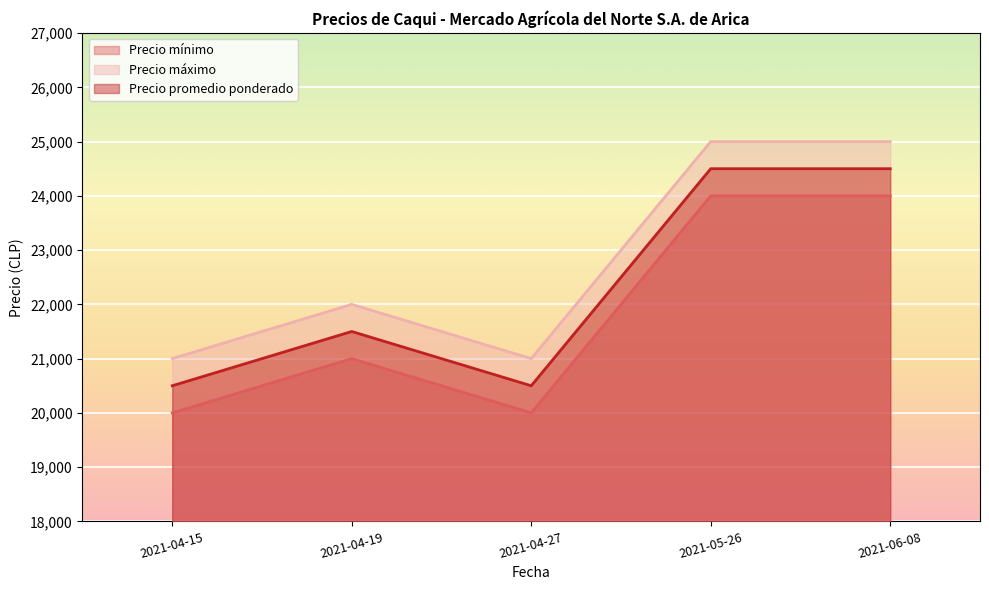

Reading left to right, what are all the values shown in this chart?

Precio mínimo: 2021-04-15=20000	2021-04-19=21000	2021-04-27=20000	2021-05-26=24000	2021-06-08=24000
Precio máximo: 2021-04-15=21000	2021-04-19=22000	2021-04-27=21000	2021-05-26=25000	2021-06-08=25000
Precio promedio ponderado: 2021-04-15=20500	2021-04-19=21500	2021-04-27=20500	2021-05-26=24500	2021-06-08=24500